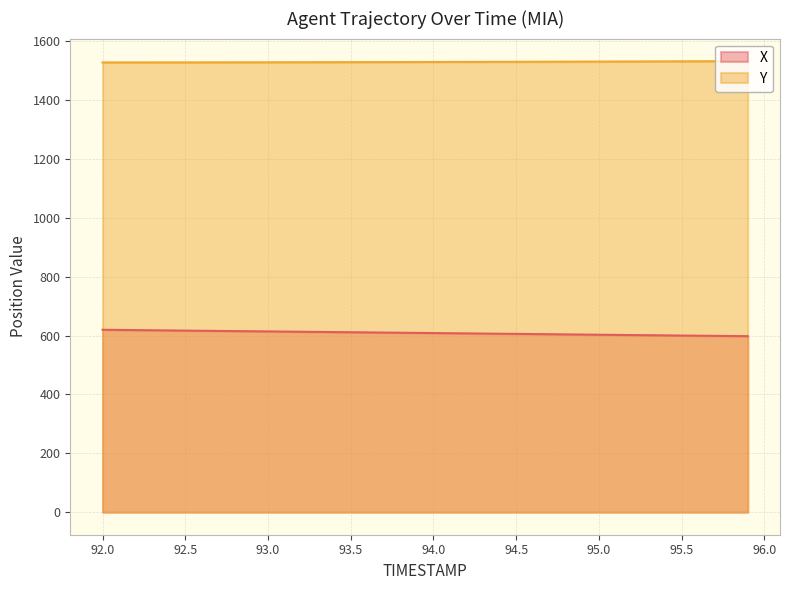

The value of X at 92.9 is 421.9. True or false?

False